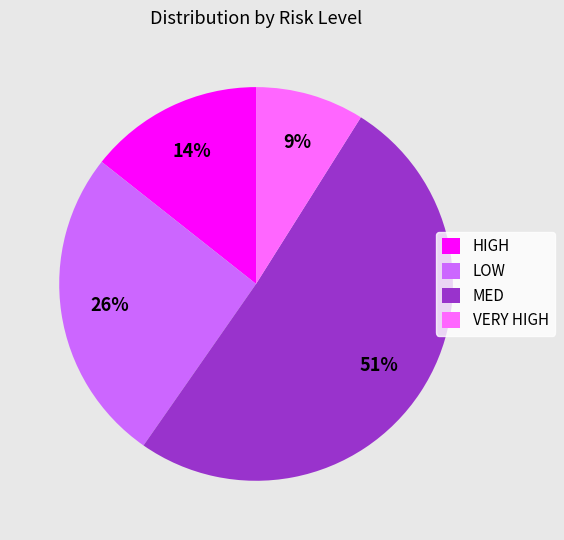

Between MED and VERY HIGH, which is larger?

MED